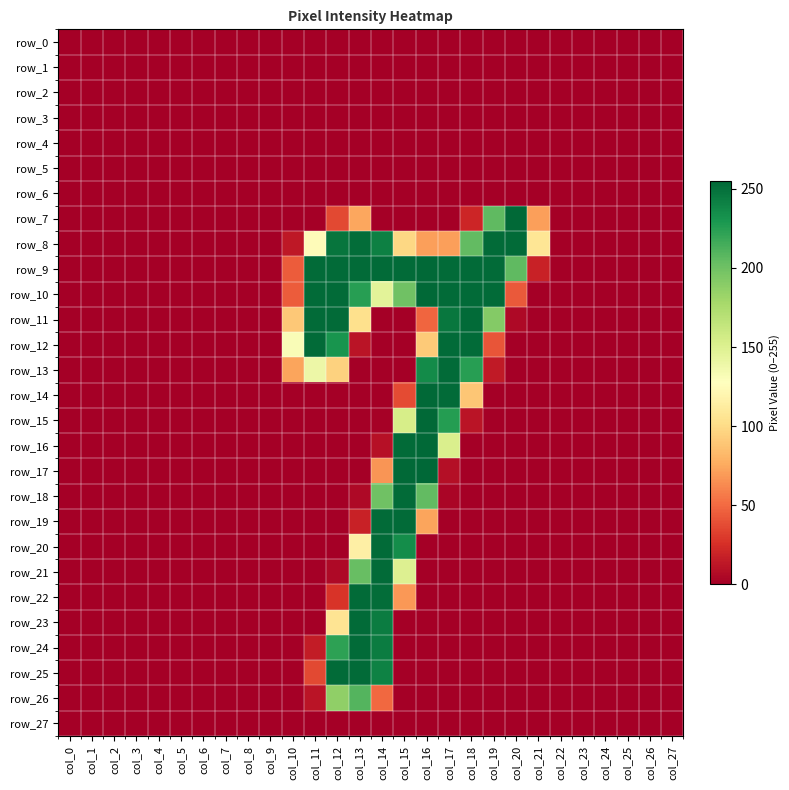

What is the spread (max minus min) of values at col_18?

253